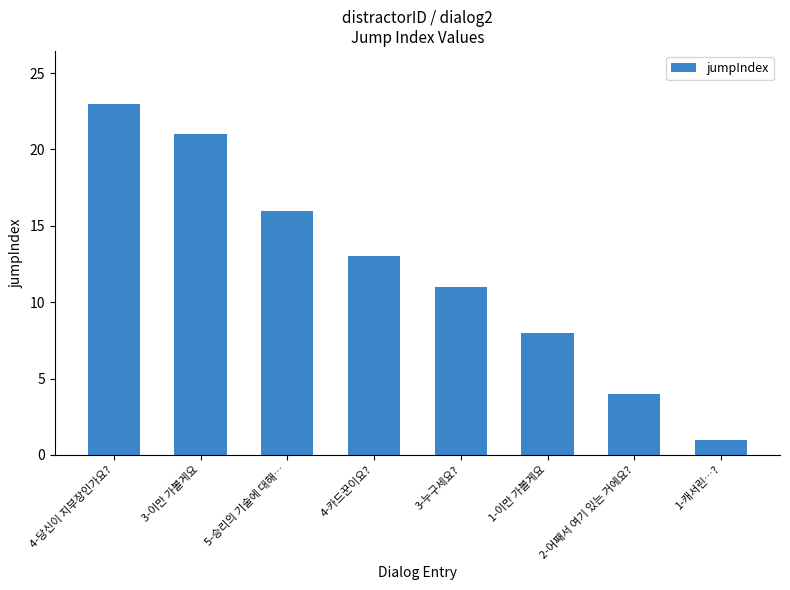

Reading left to right, transcribe all the data shown in this chart.

4-당신이 지부장인가요?=23	3-이만 가볼게요=21	5-승리의 기술에 대해…=16	4-카드꾼이요?=13	3-누구세요?=11	1-이만 가볼게요=8	2-어째서 여기 있는 거에요?=4	1-캐서린…?=1